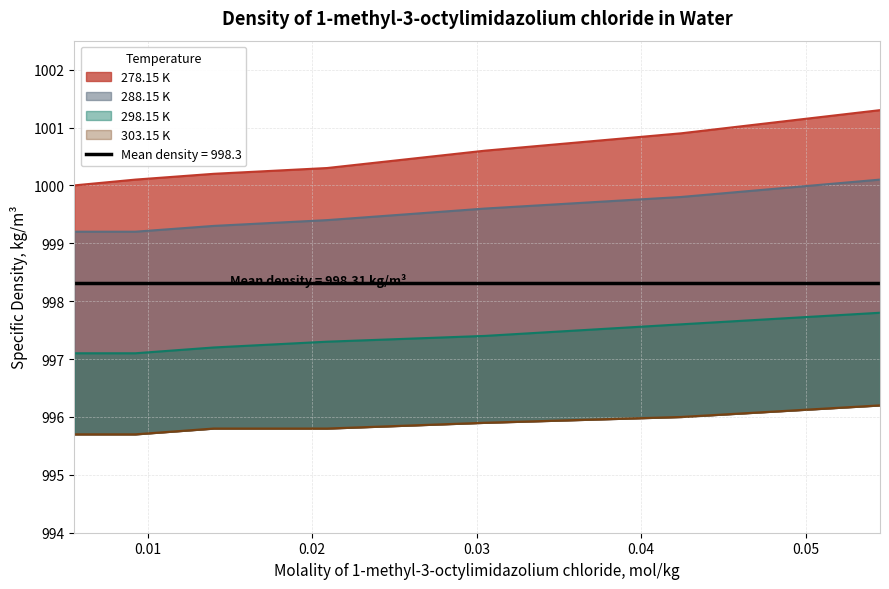

True or false: 298.15 K and 278.15 K intersect in this chart.

False